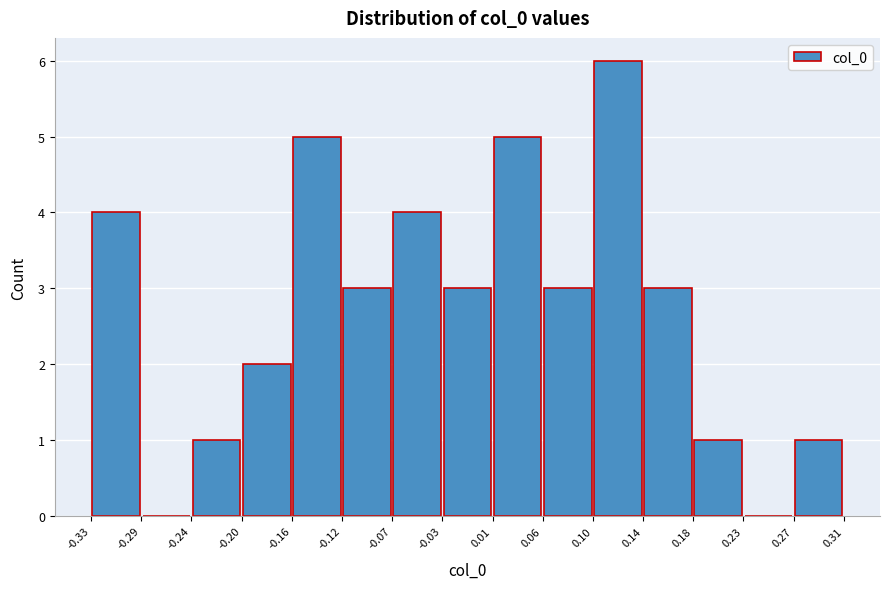

Reading left to right, list every bar in this chart as the range it spans on the x-axis followed by its height. The values are not printed on the chart, so give them approximately, as read against the axis.

-0.33 to -0.29: 4
-0.29 to -0.24: 0
-0.24 to -0.20: 1
-0.20 to -0.16: 2
-0.16 to -0.12: 5
-0.12 to -0.07: 3
-0.07 to -0.03: 4
-0.03 to 0.01: 3
0.01 to 0.06: 5
0.06 to 0.10: 3
0.10 to 0.14: 6
0.14 to 0.18: 3
0.18 to 0.23: 1
0.23 to 0.27: 0
0.27 to 0.31: 1